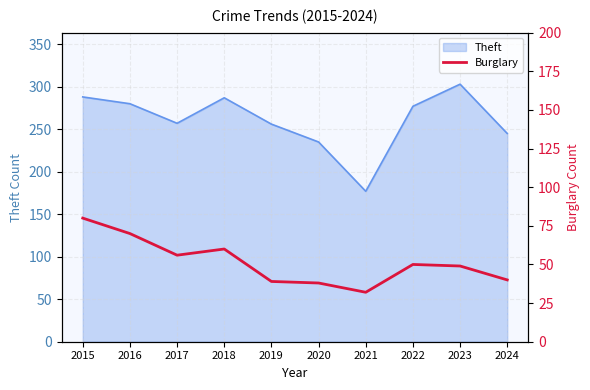

At which label is the value closest to 56?

2017